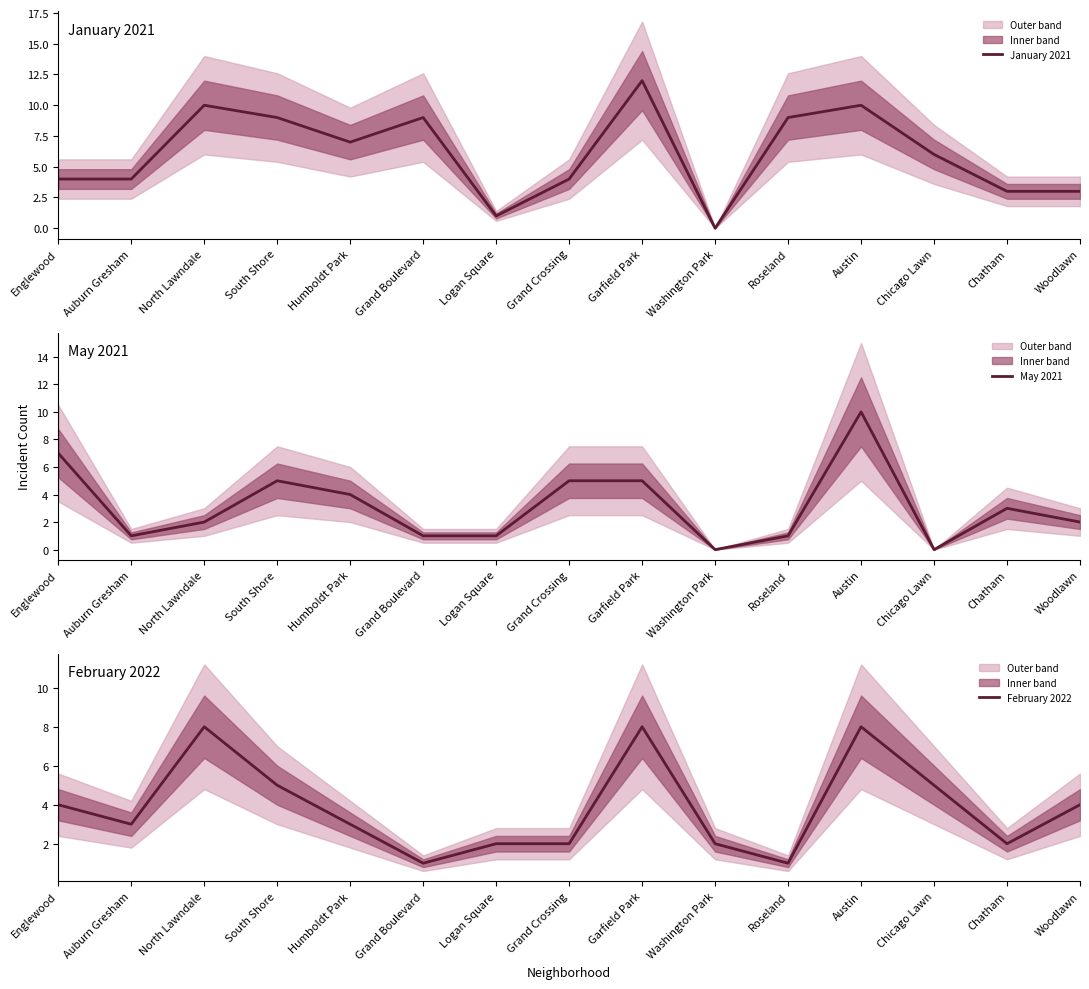

At which label is February 2022 closest to 4?

Englewood